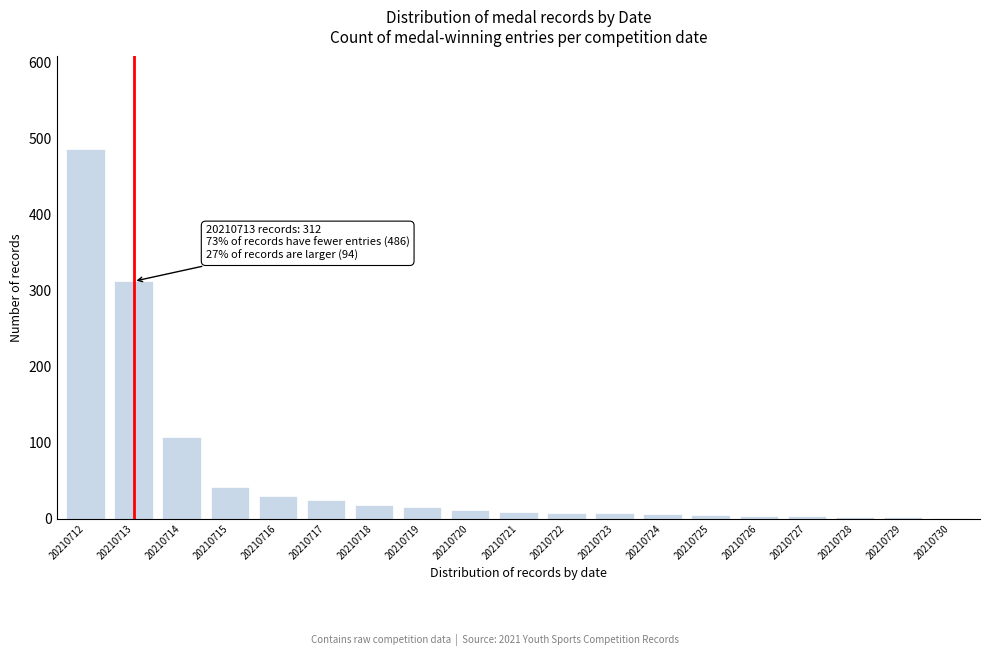

At which category does the chart reach its peak across all series?

20210712